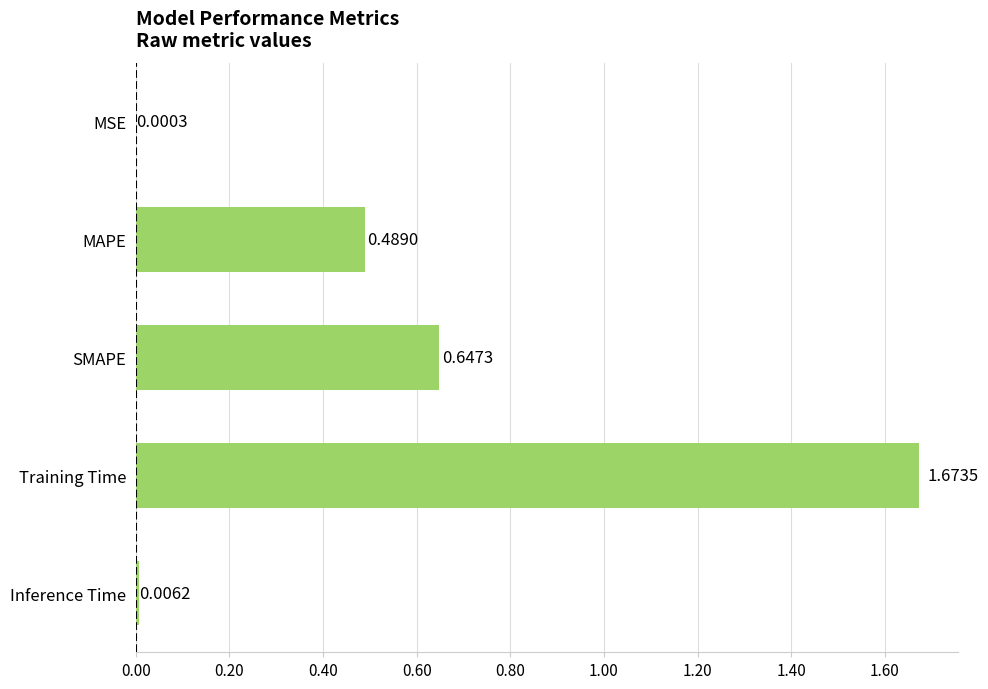

Between MAPE and Inference Time, which is larger?

MAPE